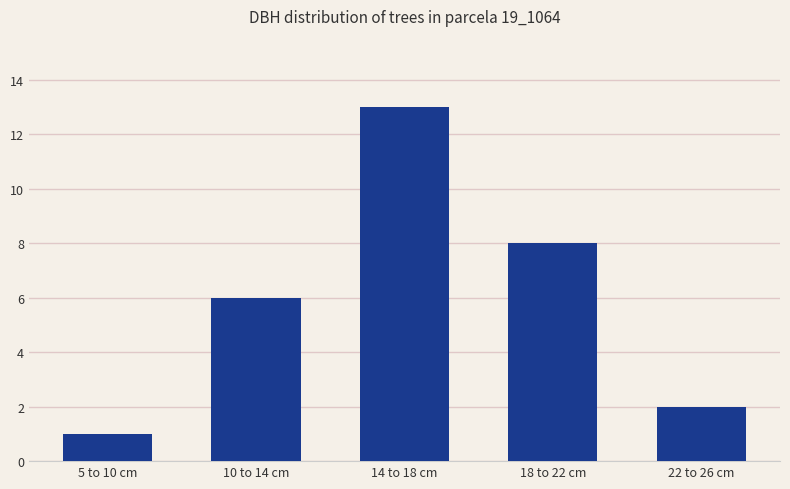

Which label corresponds to the largest value in the chart?

14 to 18 cm